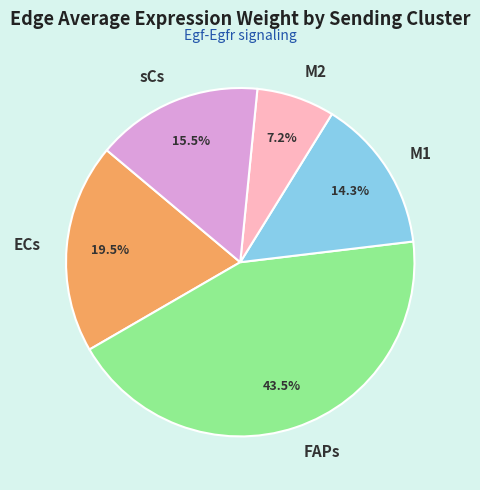

Which category has the biggest portion of the pie?

FAPs